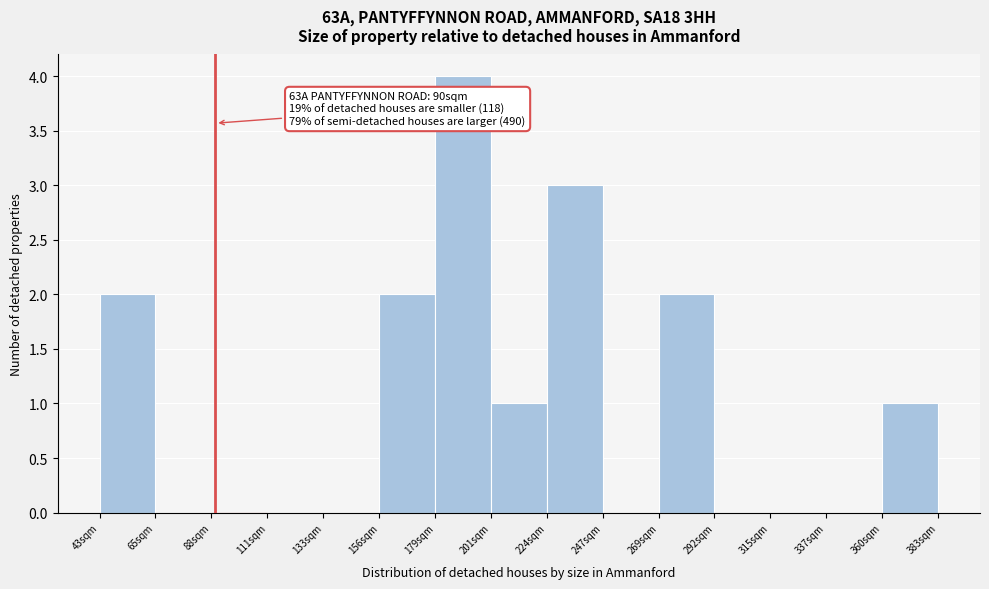

Which range on the x-axis has the tallest bar?

180 to 200